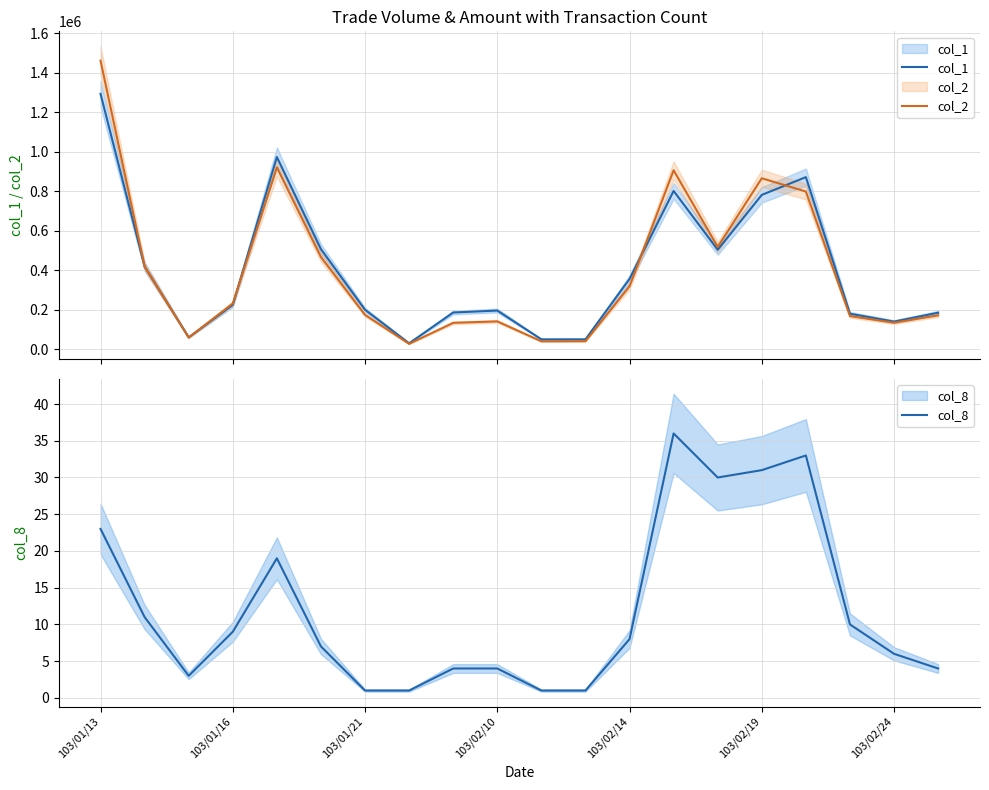

The col_2 series shows 715045 at 103/01/13. True or false?

False